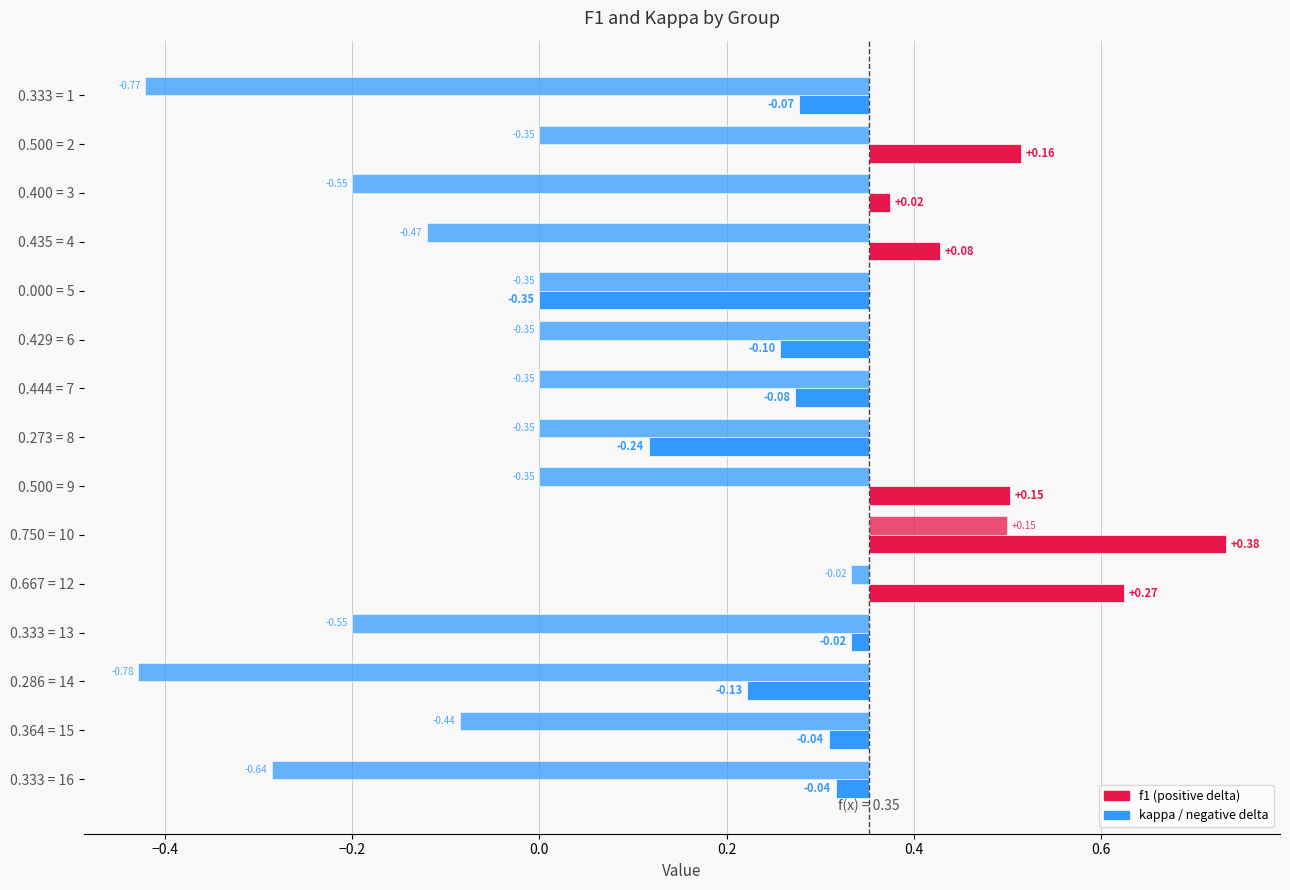

What is the difference between the highest and lowest values at 3?

0.6